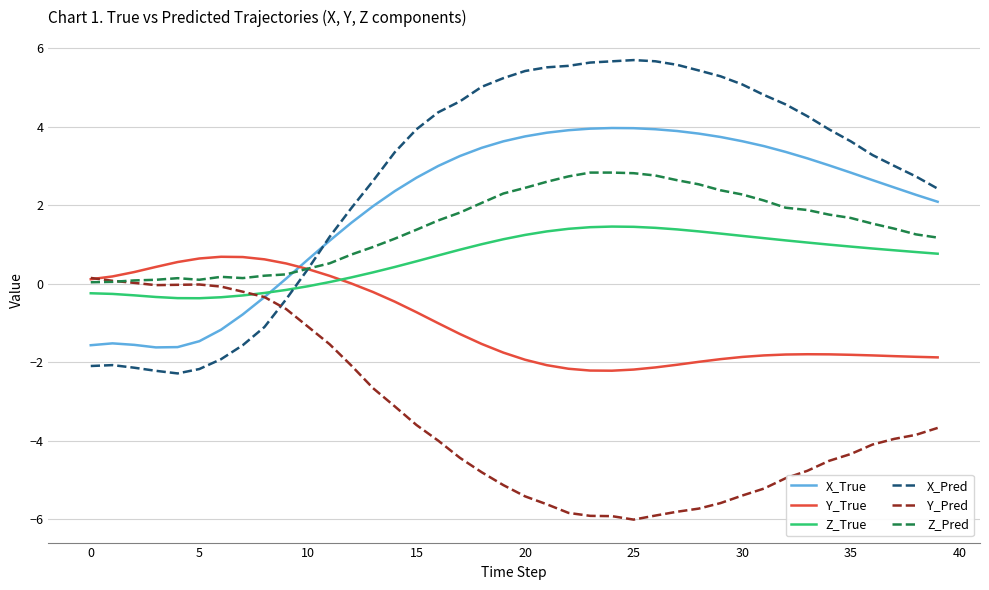

Rank the series by their maximum value, from lowest to highest.

Y_Pred, Y_True, Z_True, Z_Pred, X_True, X_Pred